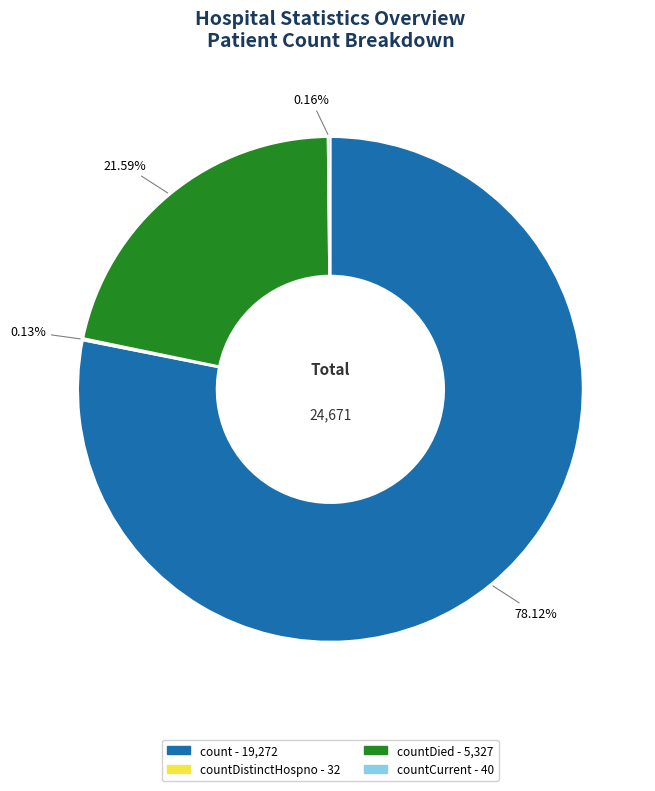

To the nearest percent, what is the difference between the largest and smallest slice percentages?

78%